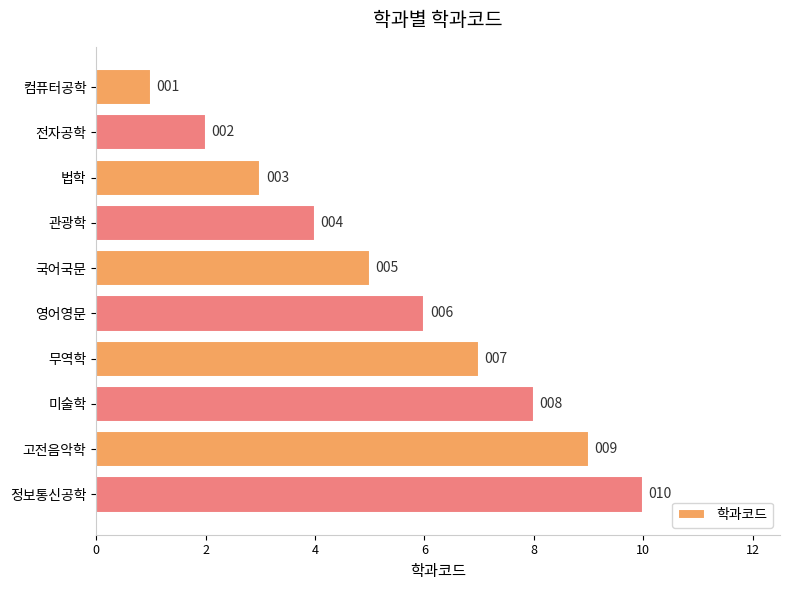

How many values are below 6?

5